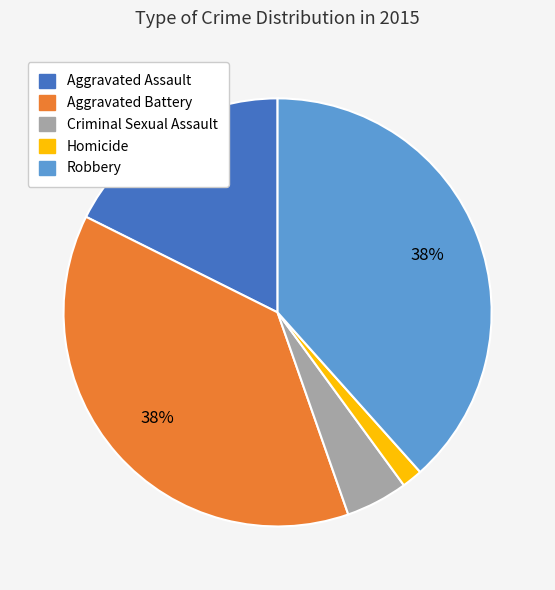

What is the smallest slice in the pie chart?

Homicide